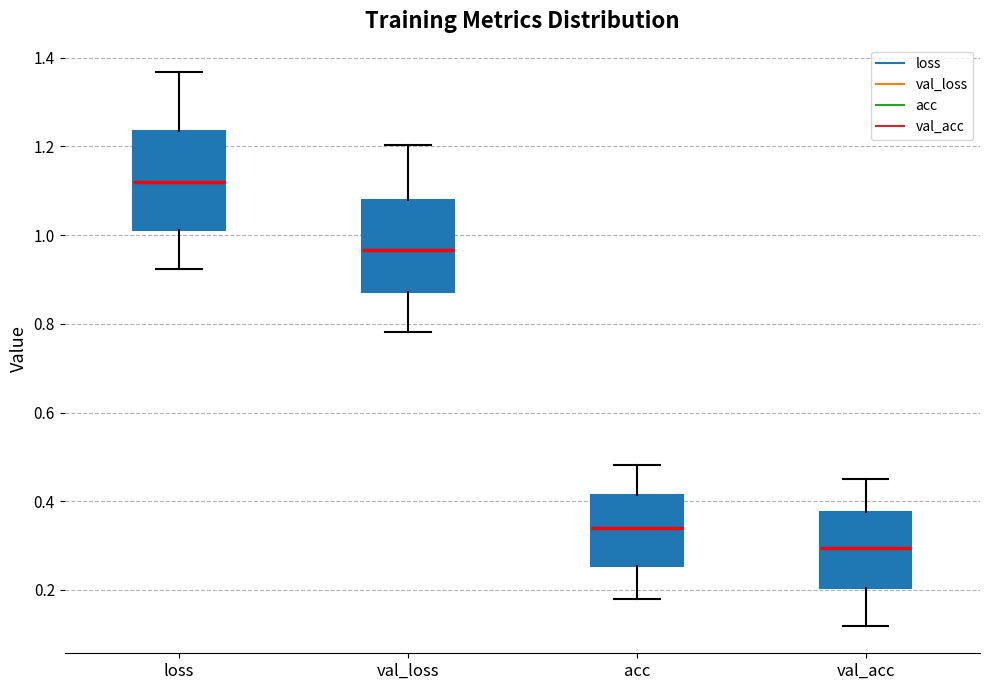

Which box has the lowest median line?

val_acc